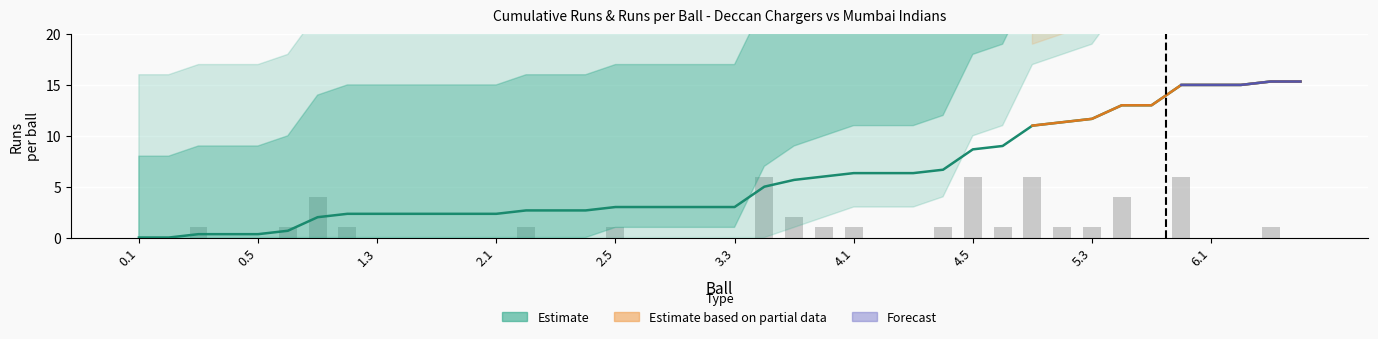

How many data points does each series have?

40